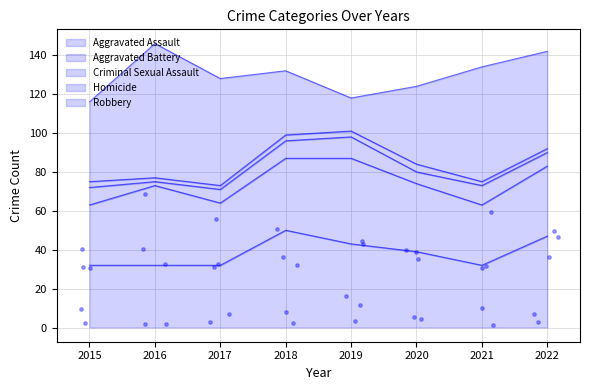

Which series contains the lowest Y value?

Criminal Sexual Assault